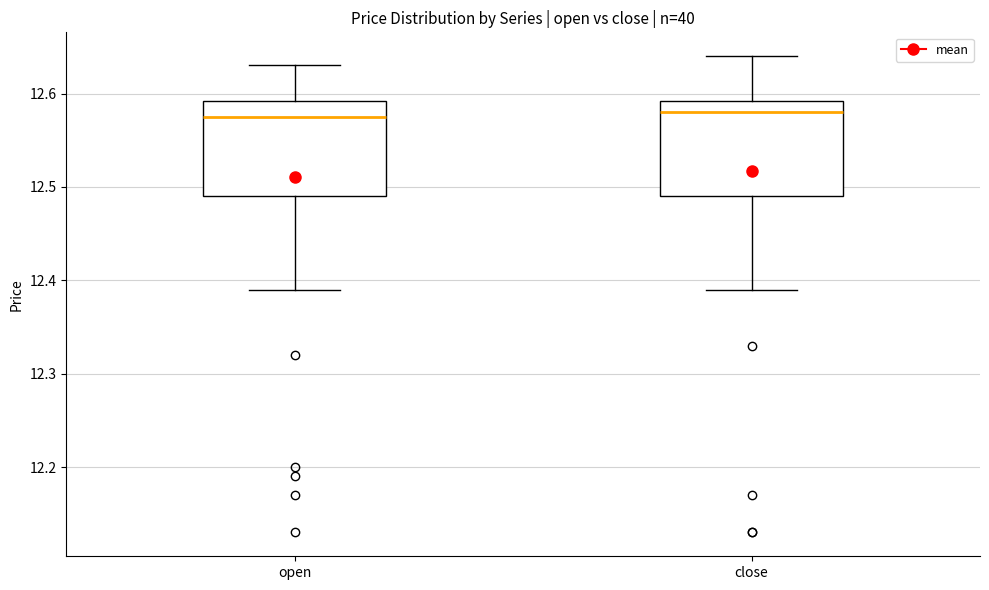

Reading left to right, read every box against the y-axis: the position of its median line, the range the box covers, and the ends of its whiskers. The values are not printed on the chart, so give them approximately, as read against the axis.

open: median 12.58, box 12.49 to 12.59, whiskers 12.39 to 12.63
close: median 12.58, box 12.49 to 12.59, whiskers 12.39 to 12.64